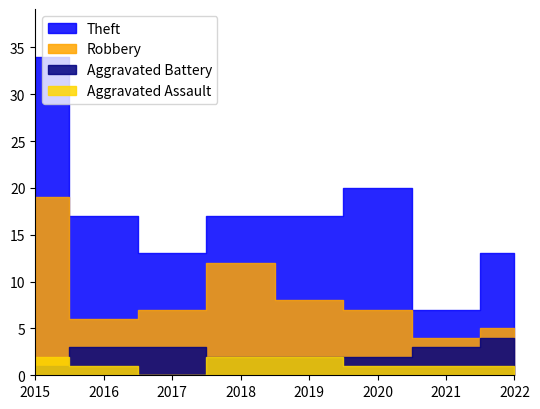

What is the difference between the Theft values at 2015 and 2018?

17